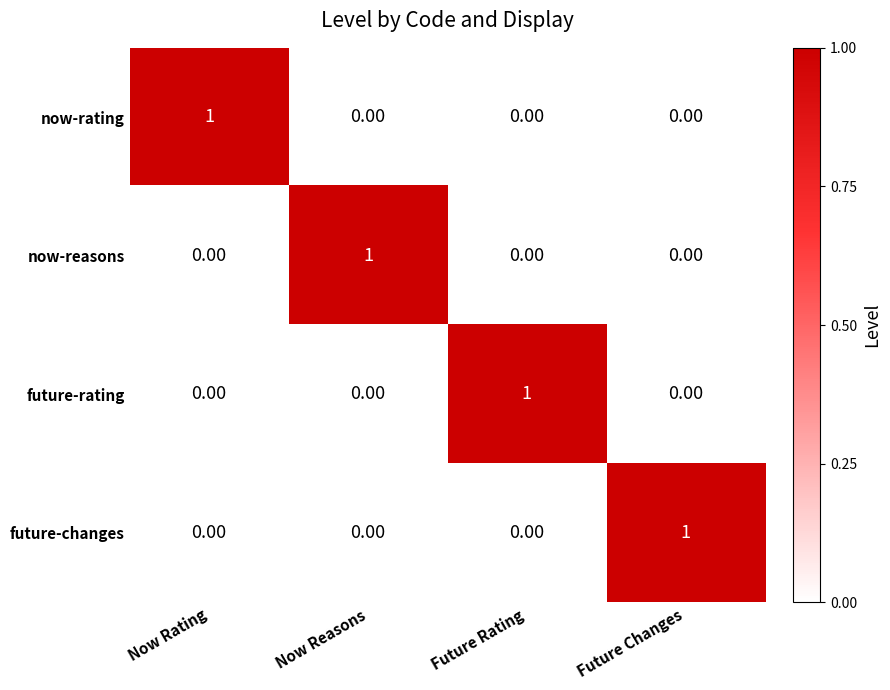

At how many categories does at least one series exceed 0?

4